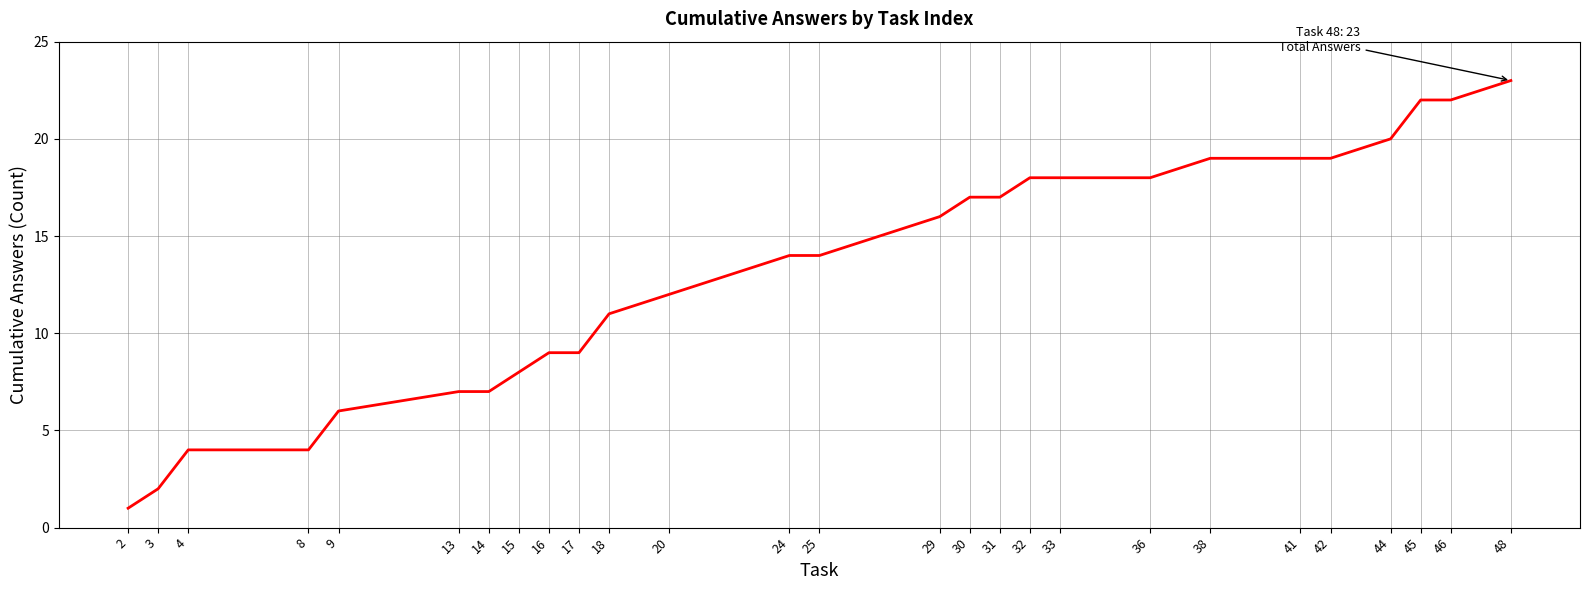

Which category has the highest value across all series?

48